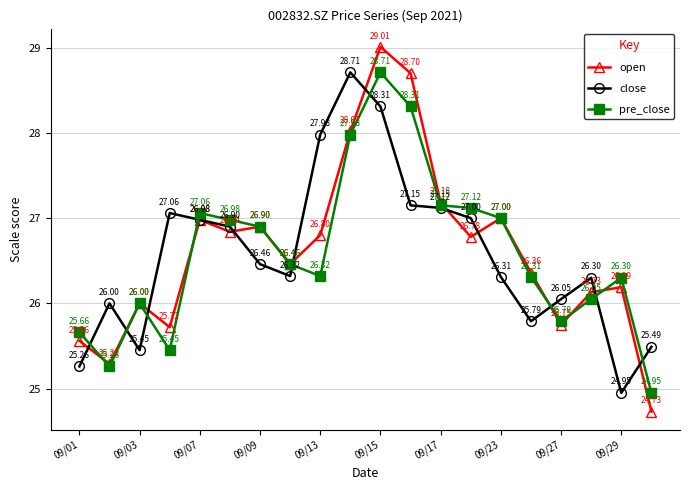

True or false: pre_close has more than 2 points higher than both neighbors.

True